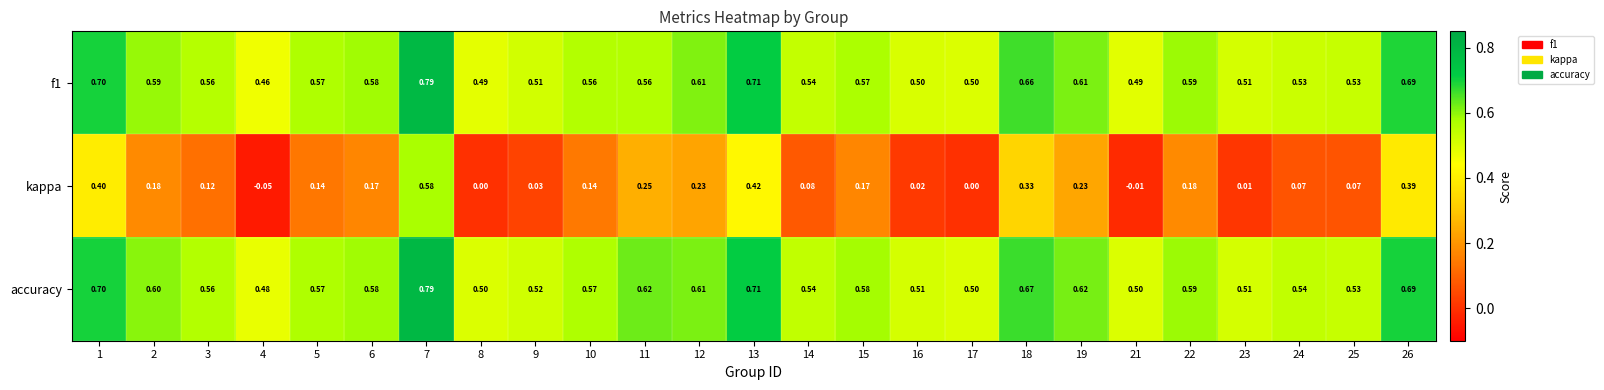

How many series are shown in this chart?

3